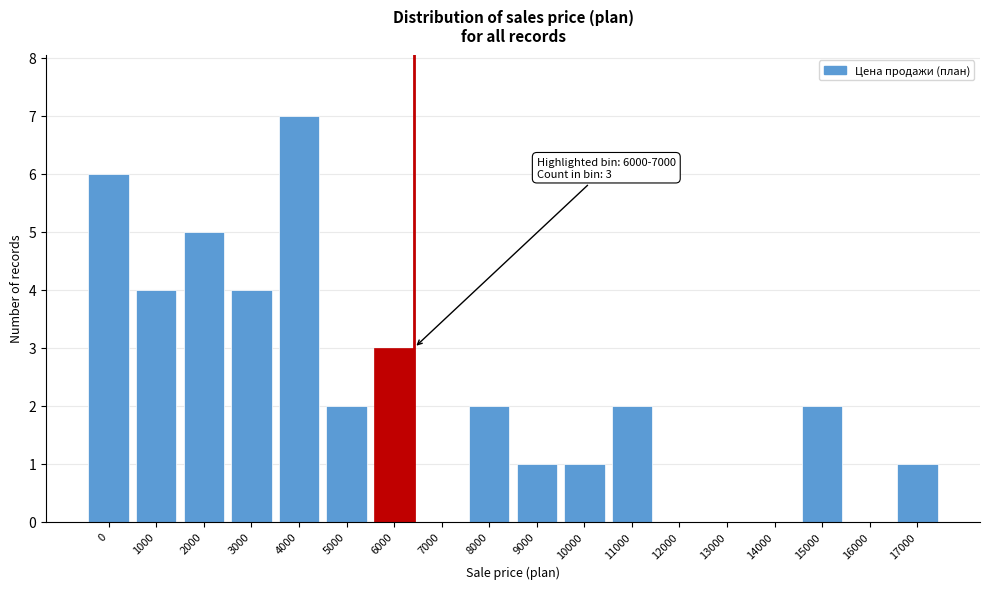

Reading right to left, what are all the values shown in this chart?

17000=1	16000=0	15000=2	14000=0	13000=0	12000=0	11000=2	10000=1	9000=1	8000=2	7000=0	6000=3	5000=2	4000=7	3000=4	2000=5	1000=4	0=6